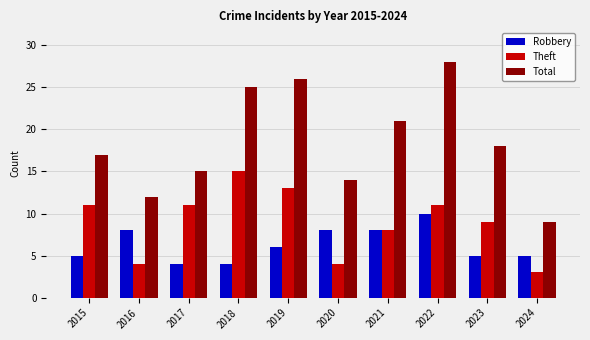

Rank the series by their maximum value, from highest to lowest.

Total, Theft, Robbery